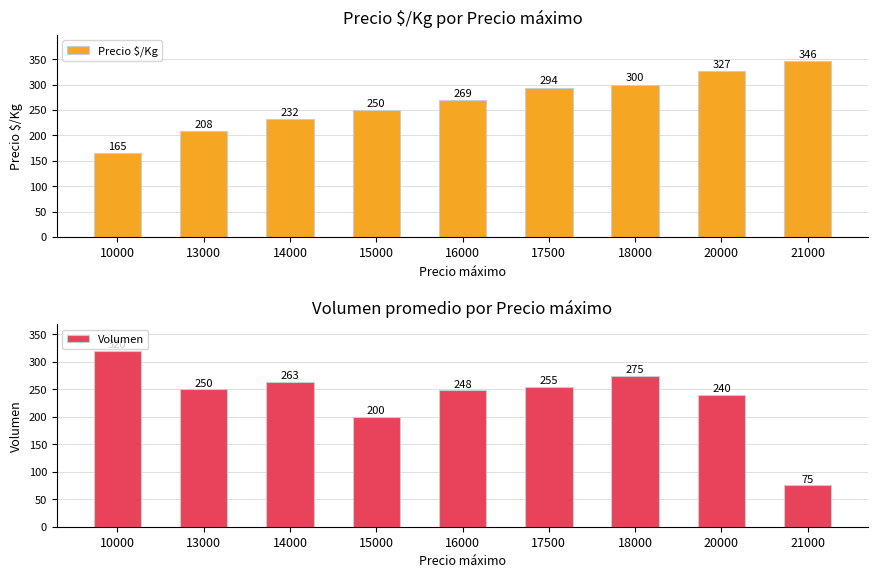

Are the bars grouped side by side (vs. stacked)?

Yes